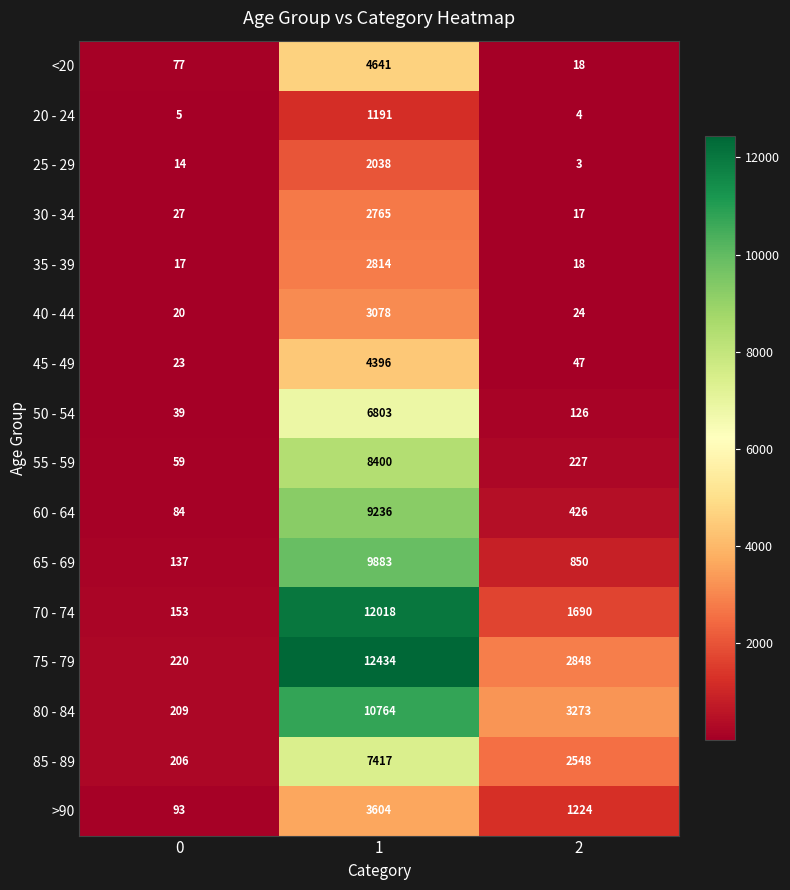

At 0, list the series in order from smallest to largest.

20 - 24, 25 - 29, 35 - 39, 40 - 44, 45 - 49, 30 - 34, 50 - 54, 55 - 59, <20, 60 - 64, >90, 65 - 69, 70 - 74, 85 - 89, 80 - 84, 75 - 79